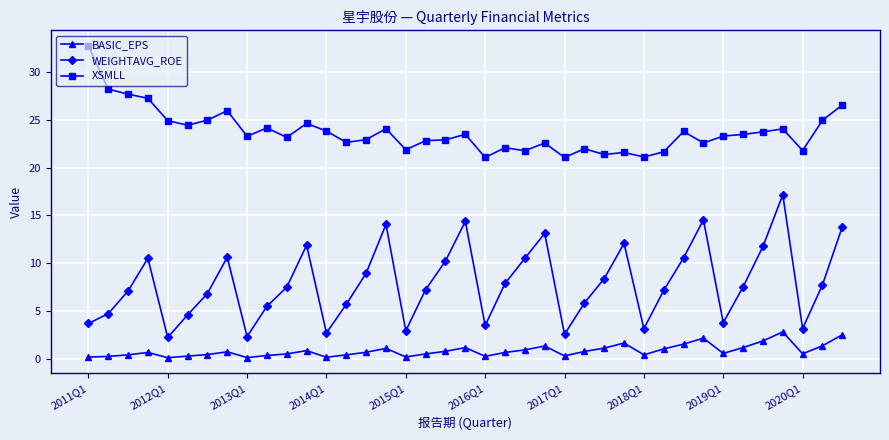

What is the value of the XSMLL point at the 37th from the left?

21.8